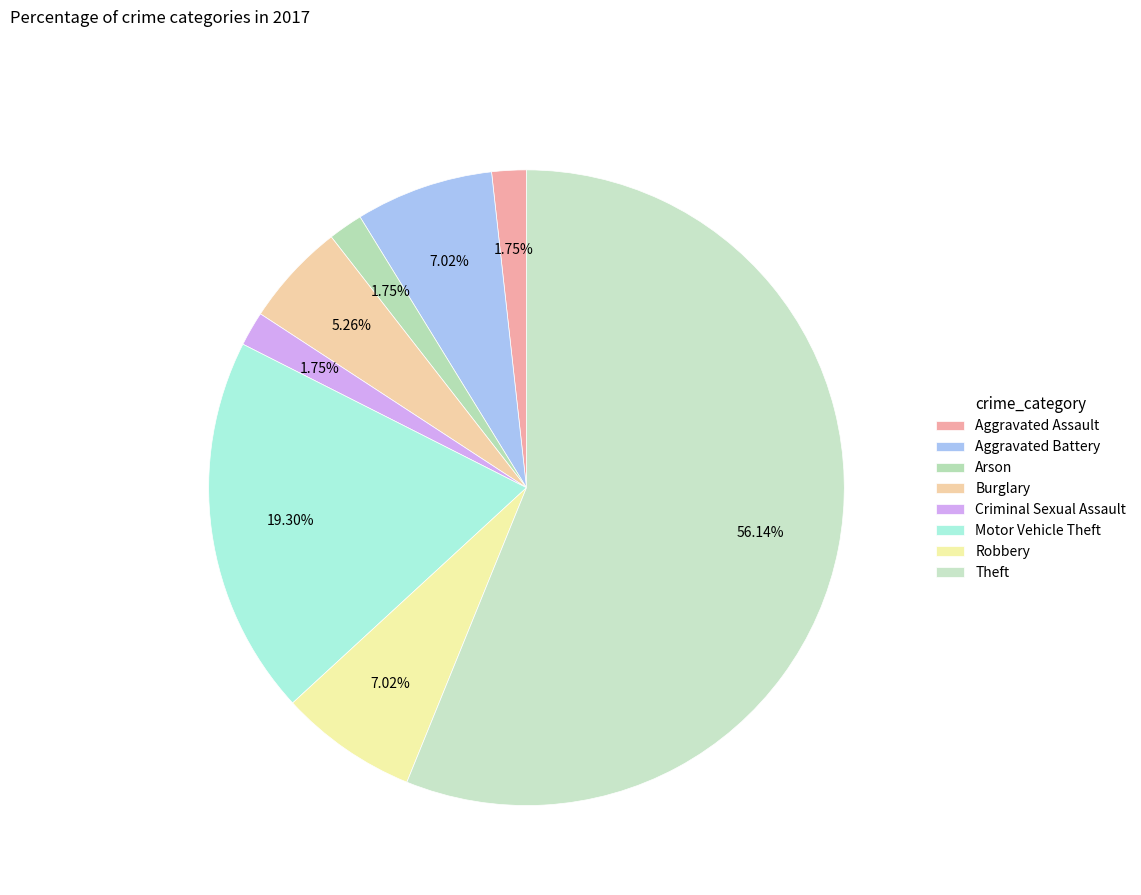

Count the number of slices in the pie.

8